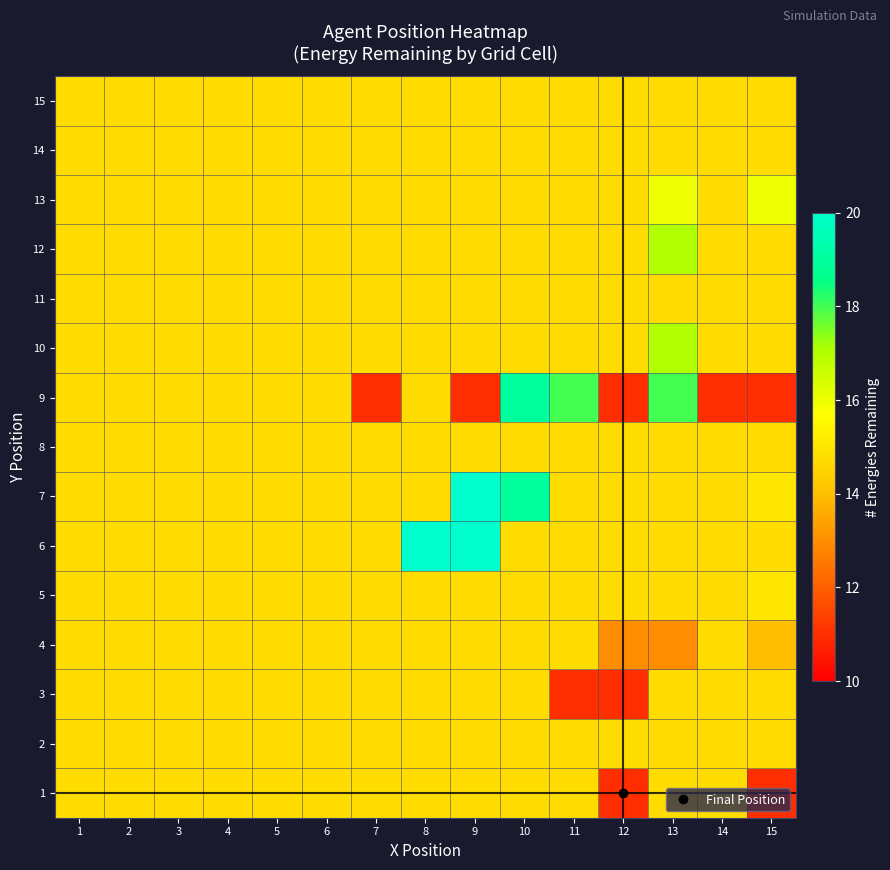

What is the total value across all series at 6?

221.4